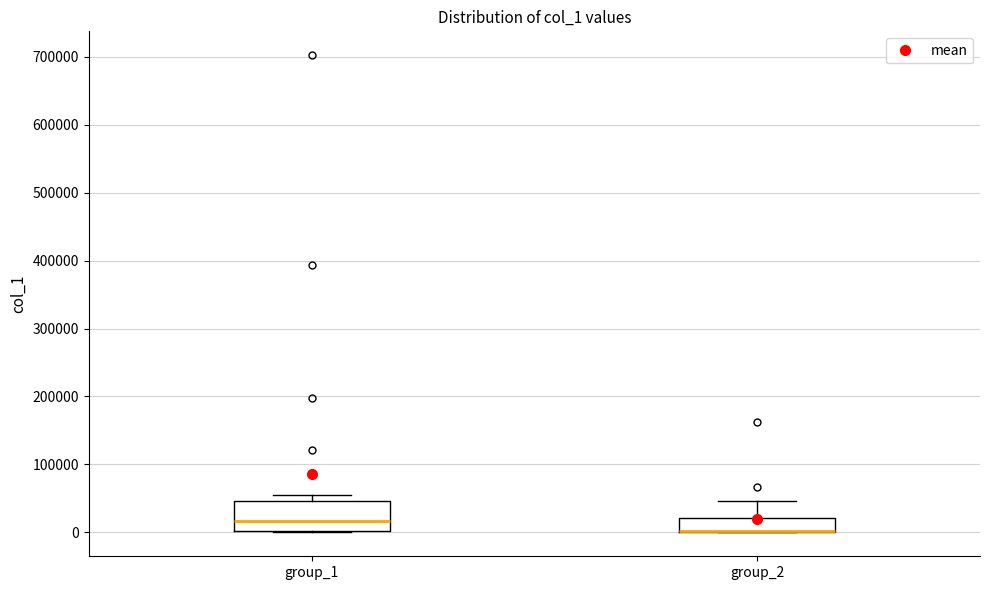

Comparing the boxes themselves (not the whiskers), which one is the tallest?

group_1